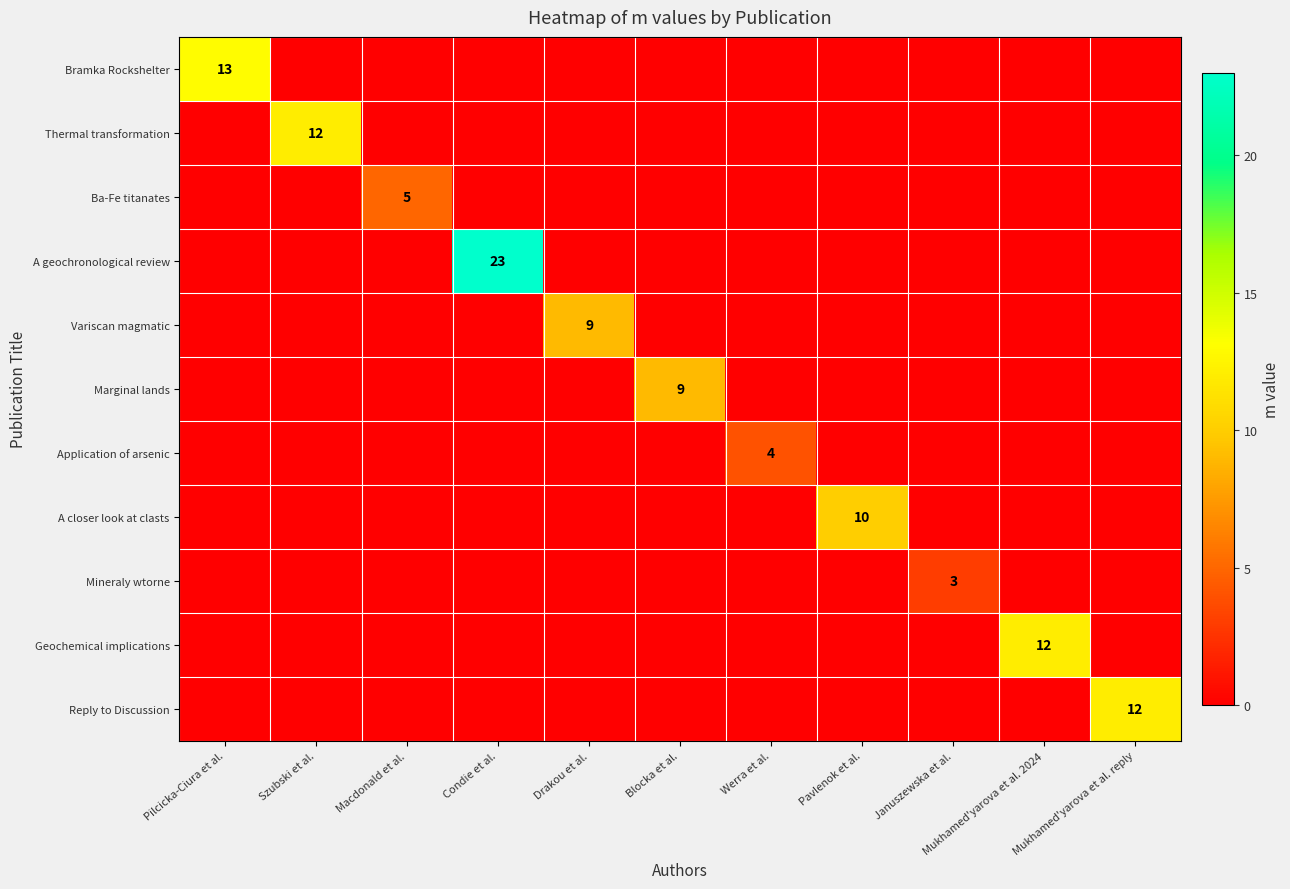

How many data points in Application of arsenic are above 0?

1